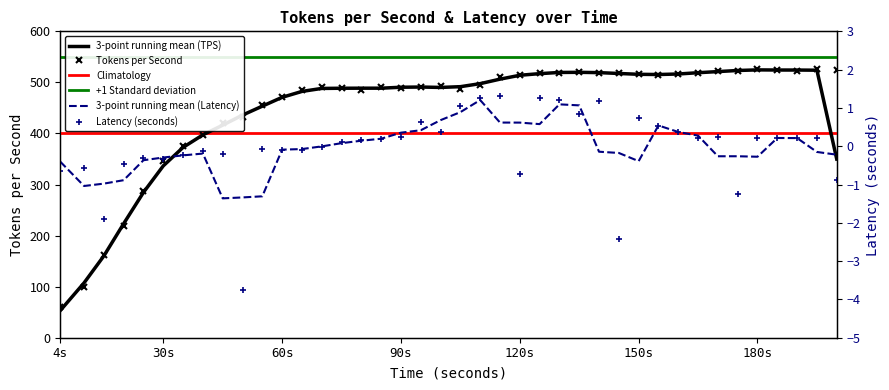

At how many categories does at least one series exceed 407?

32